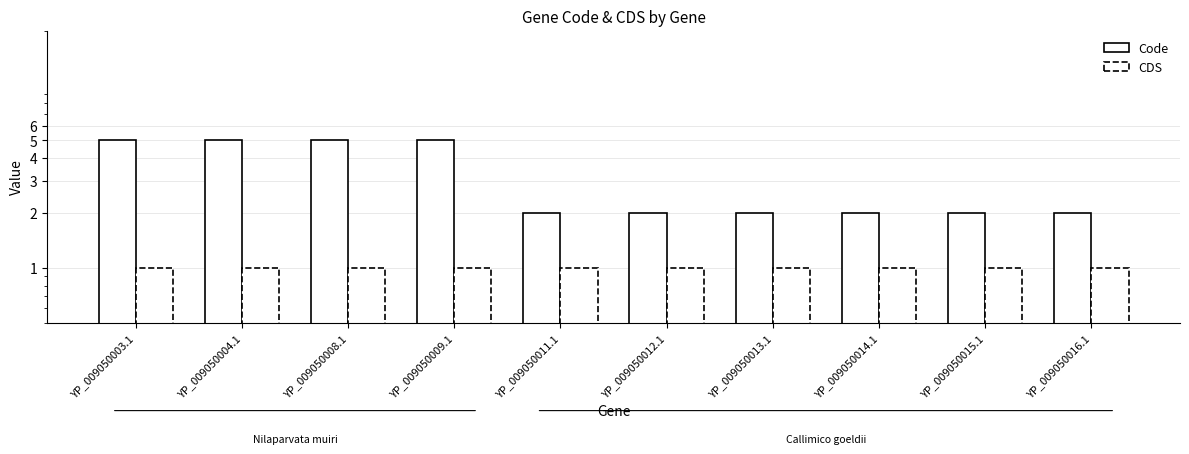

What is the average value of the Code series?

3